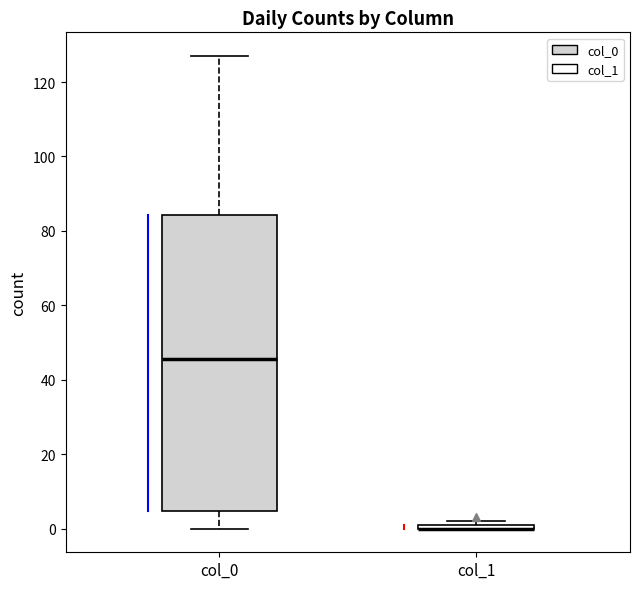

Comparing the boxes themselves (not the whiskers), which one is the tallest?

col_0